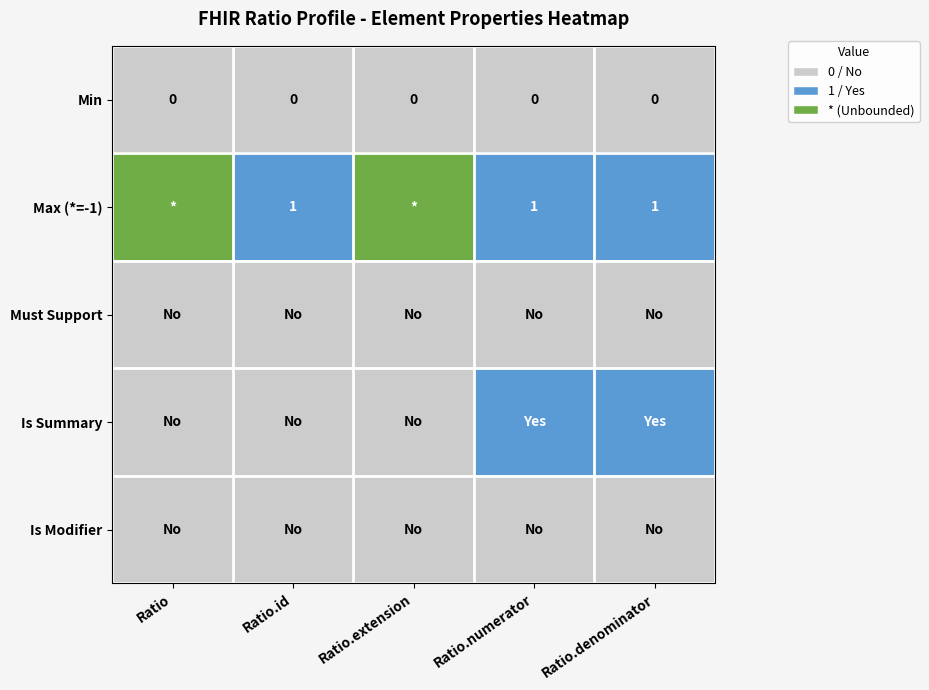

The Max (*=-1) series shows 2 at Ratio.id. True or false?

False